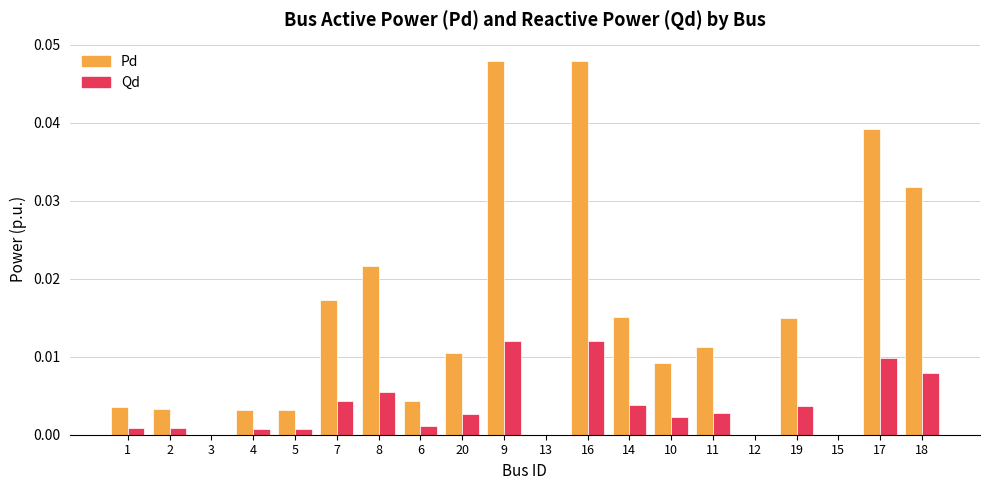

Does the chart contain stacked bars?

No